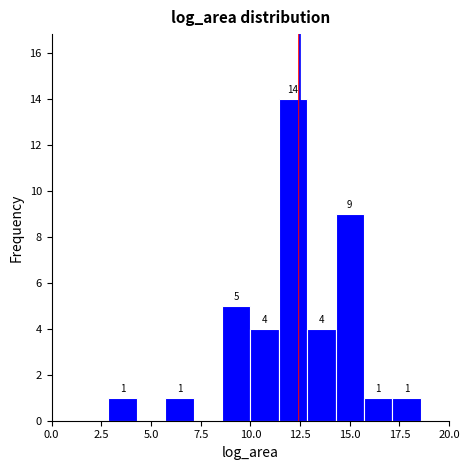

Read against the x-axis, roughly where is the centre of the tallest bar?

12.0